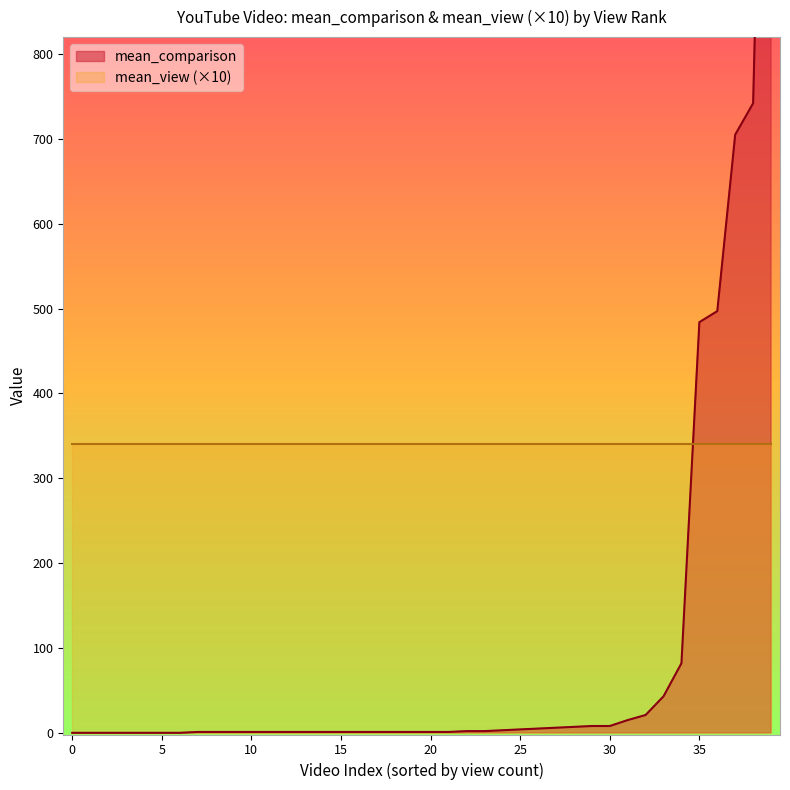

Between 12 and 32, which series saw the biggest shift?

mean_comparison